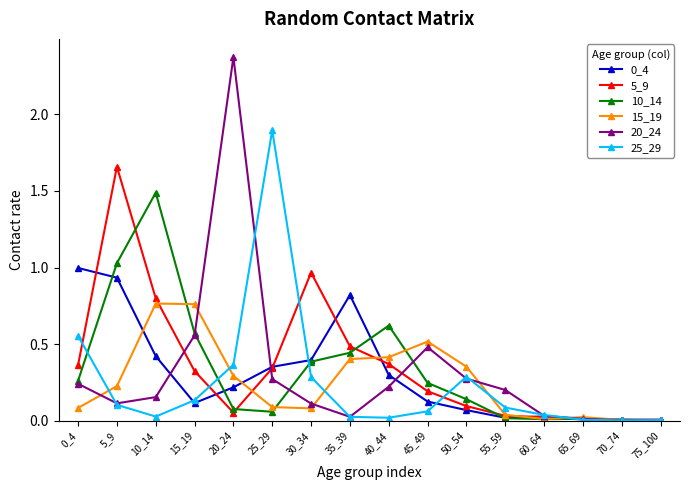

Which series has the largest total across all categories?

5_9